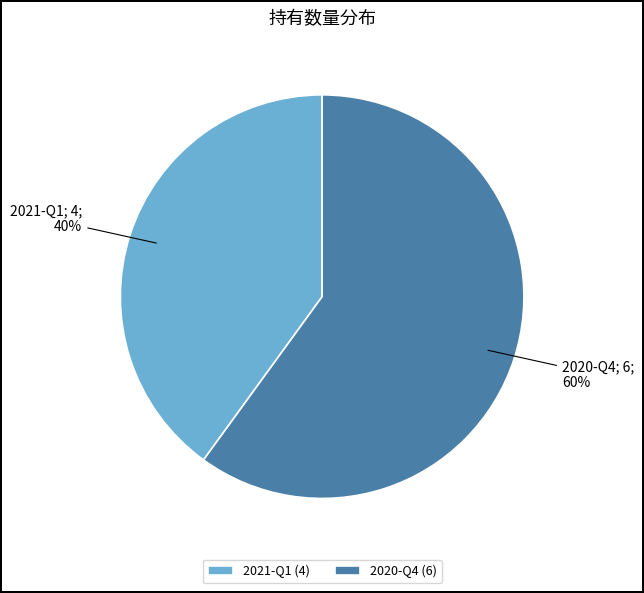

Approximately how many times larger is the value at 2021-Q1 (4) compared to 2020-Q4 (6)?

0.7